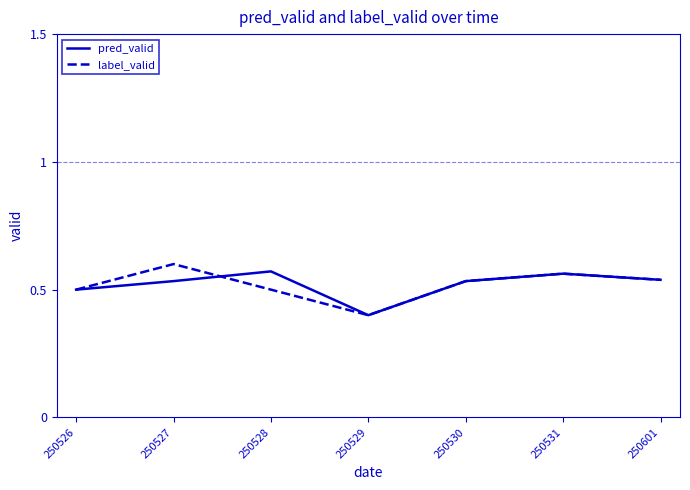

What is the total value across all series at 250528?

1.1